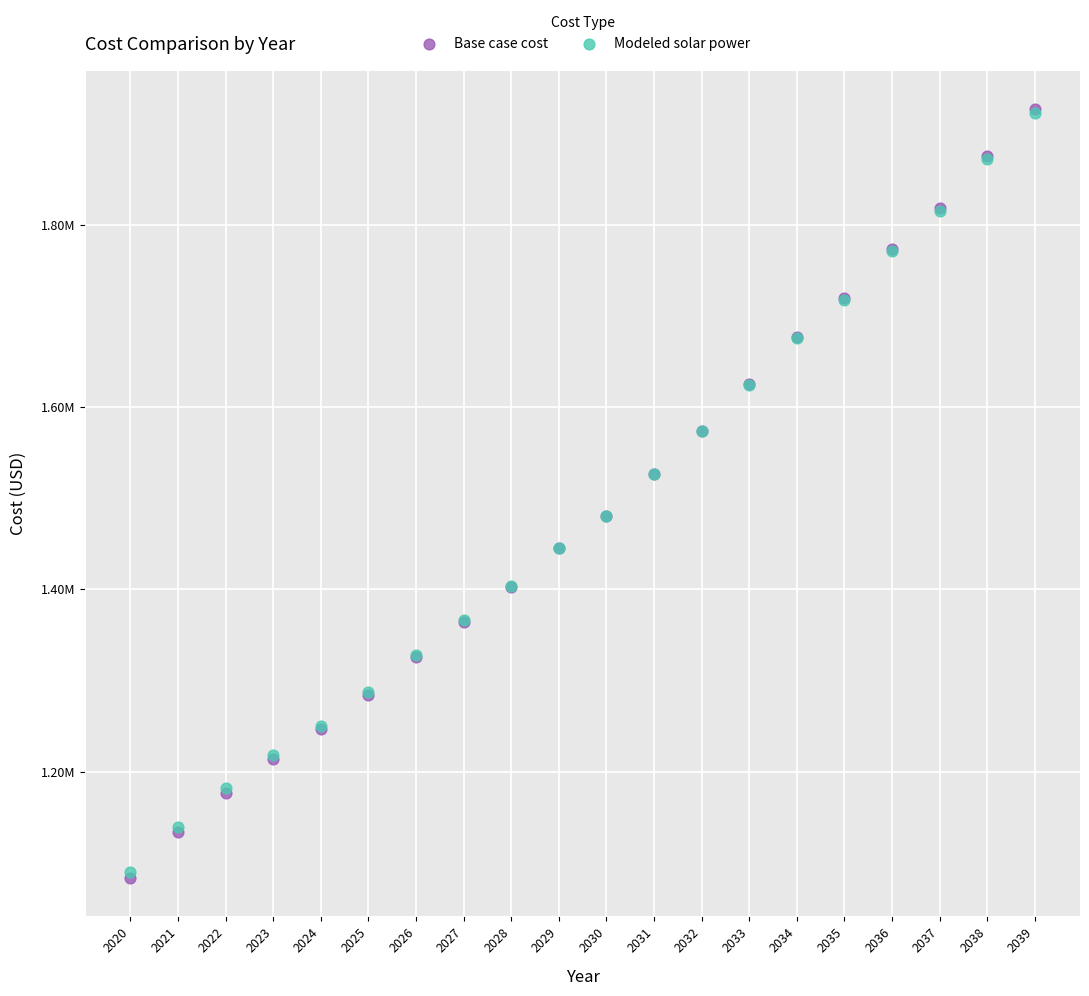

What are all the series names shown in the legend?

Base case cost, Modeled solar power